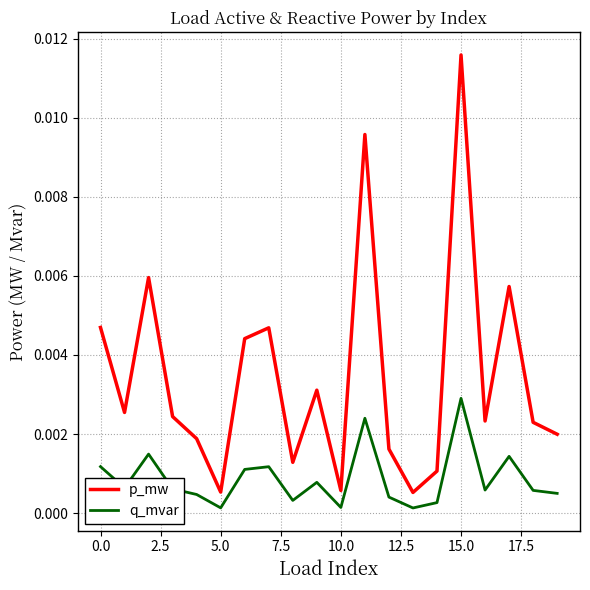

Which series has the largest range (max minus min)?

p_mw